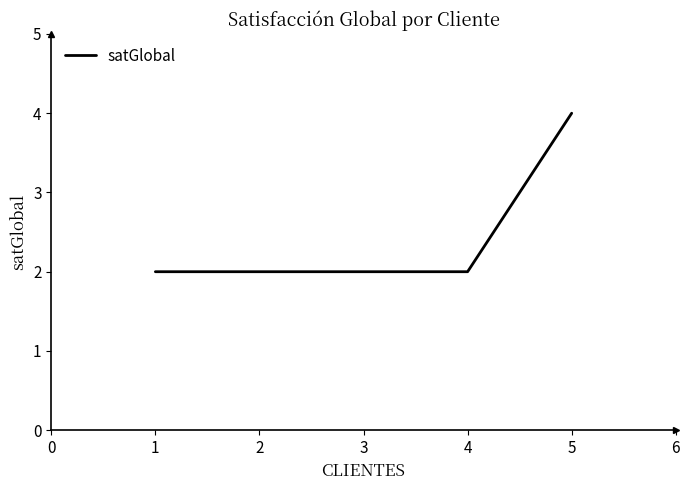

Which label corresponds to the largest value in the chart?

5